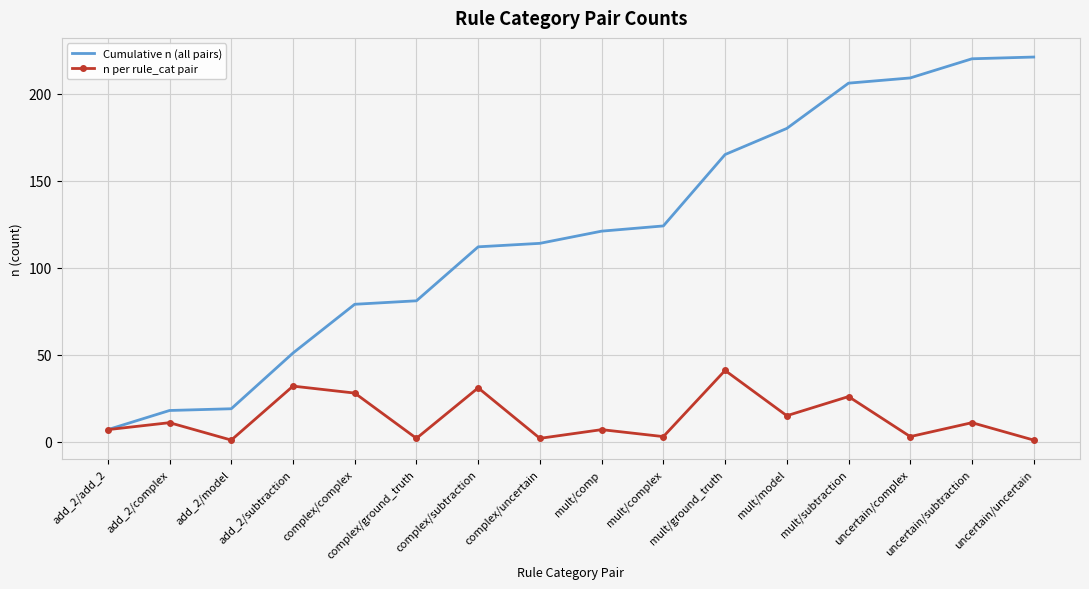

Is the value of Cumulative n (all pairs) at complex/uncertain greater than the value of n per rule_cat pair at add_2/model?

Yes